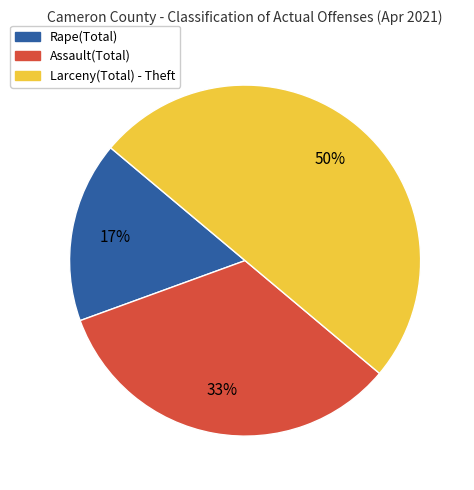

To the nearest percent, what is the average slice percentage?

33%